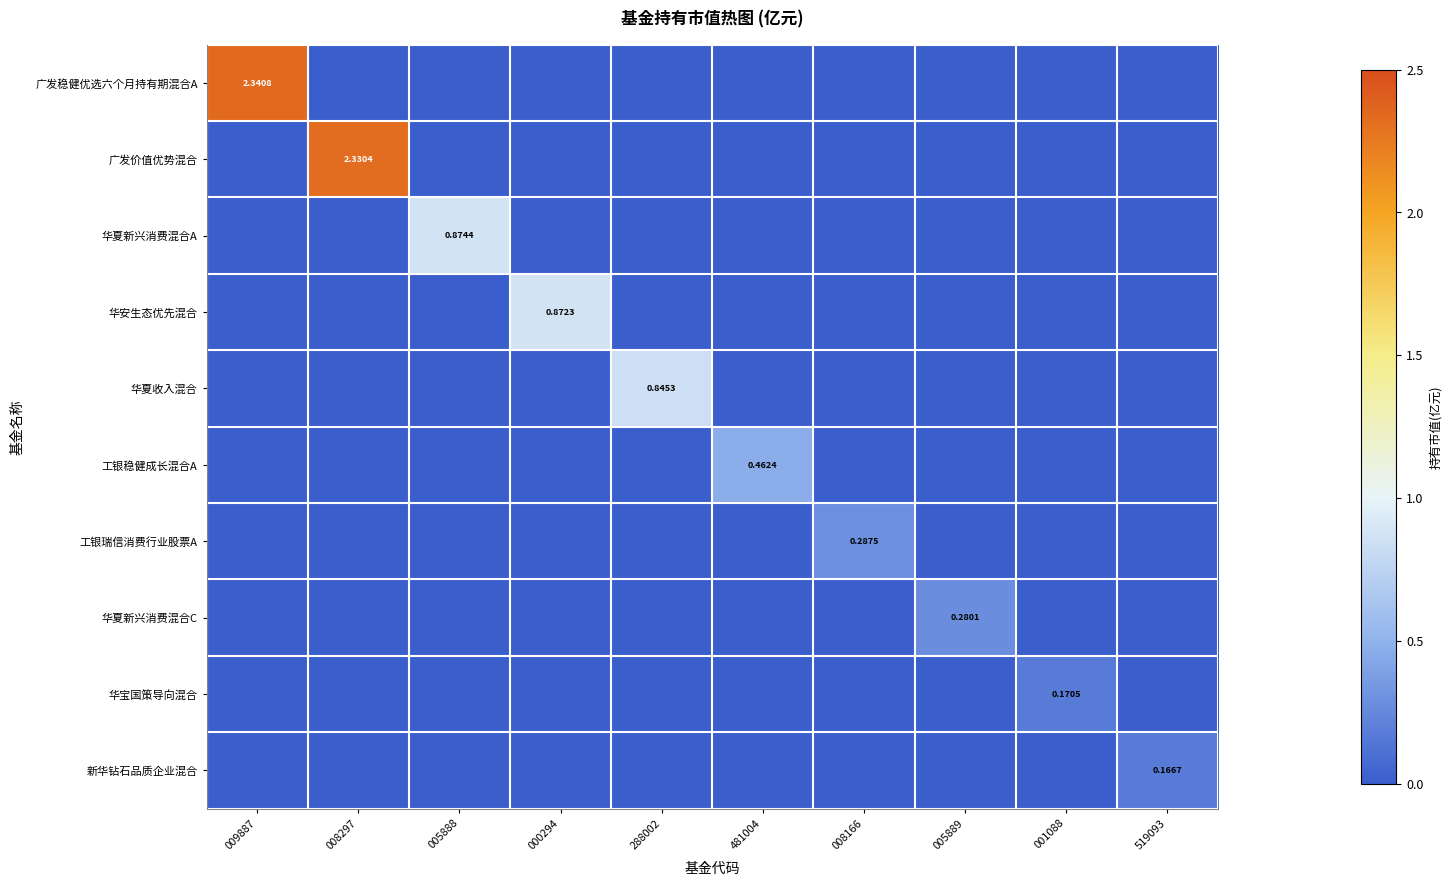

At which category is the sum across all series the highest?

009887